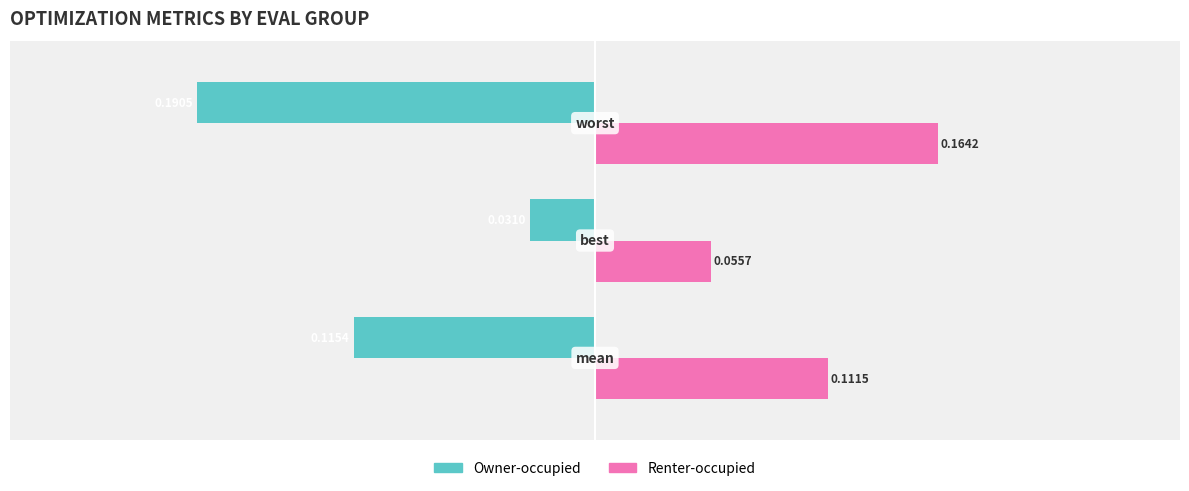

Which series has the largest total across all categories?

Renter-occupied